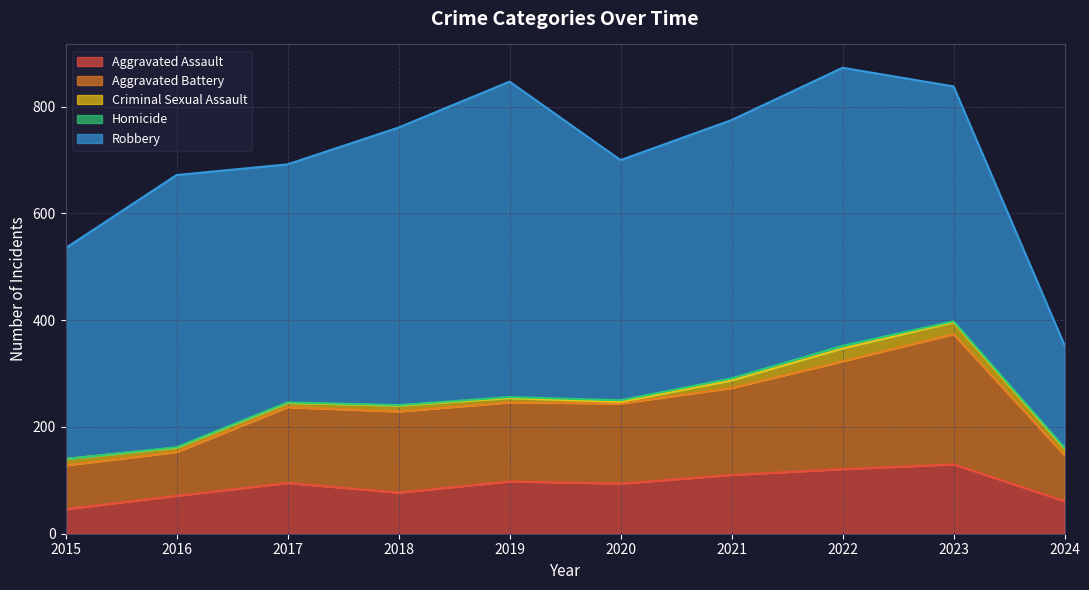

What is the value of the Criminal Sexual Assault point at the 6th from the left?

3